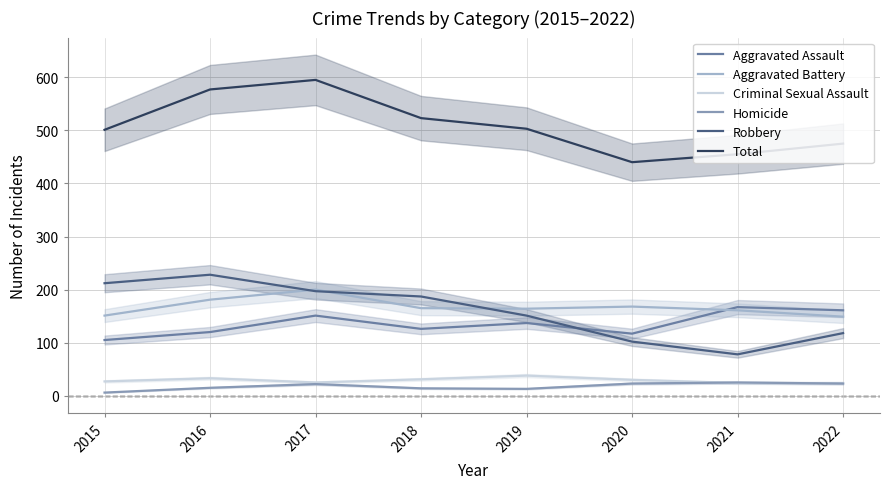

At 2018, list the series in order from largest to smallest.

Total, Robbery, Aggravated Battery, Aggravated Assault, Criminal Sexual Assault, Homicide